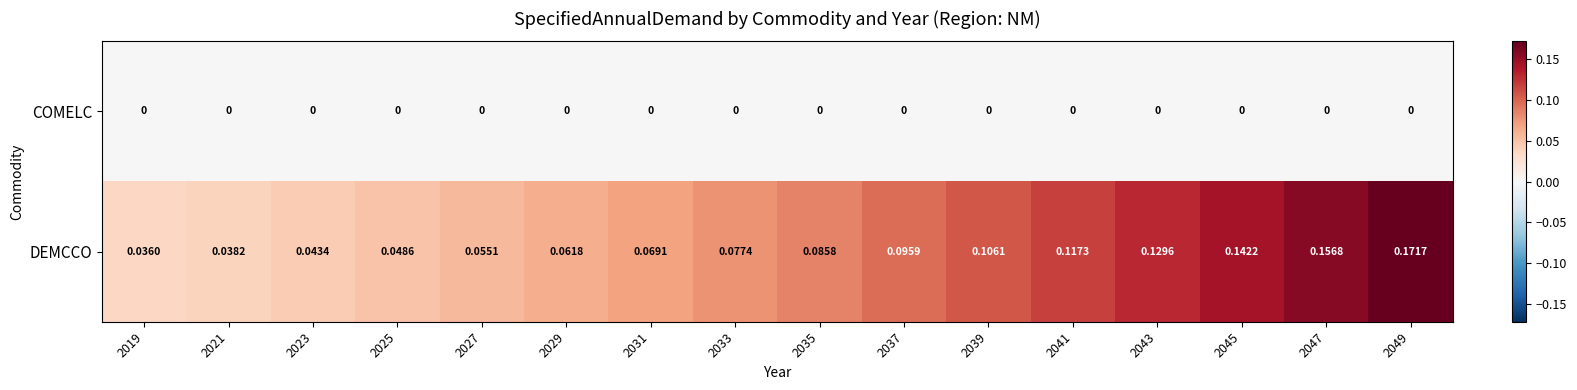

Between 2029 and 2039, which series saw the biggest shift?

DEMCCO